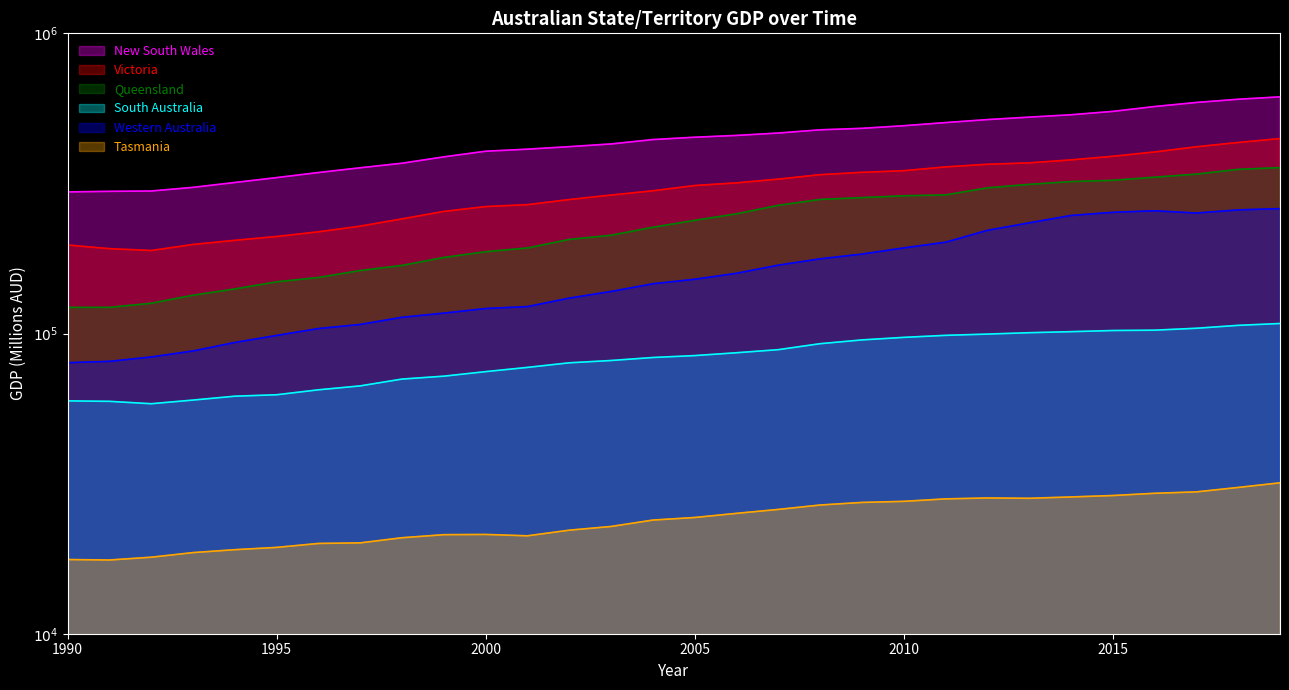

What is the difference between the second highest and second lowest values in the Victoria series?

241234